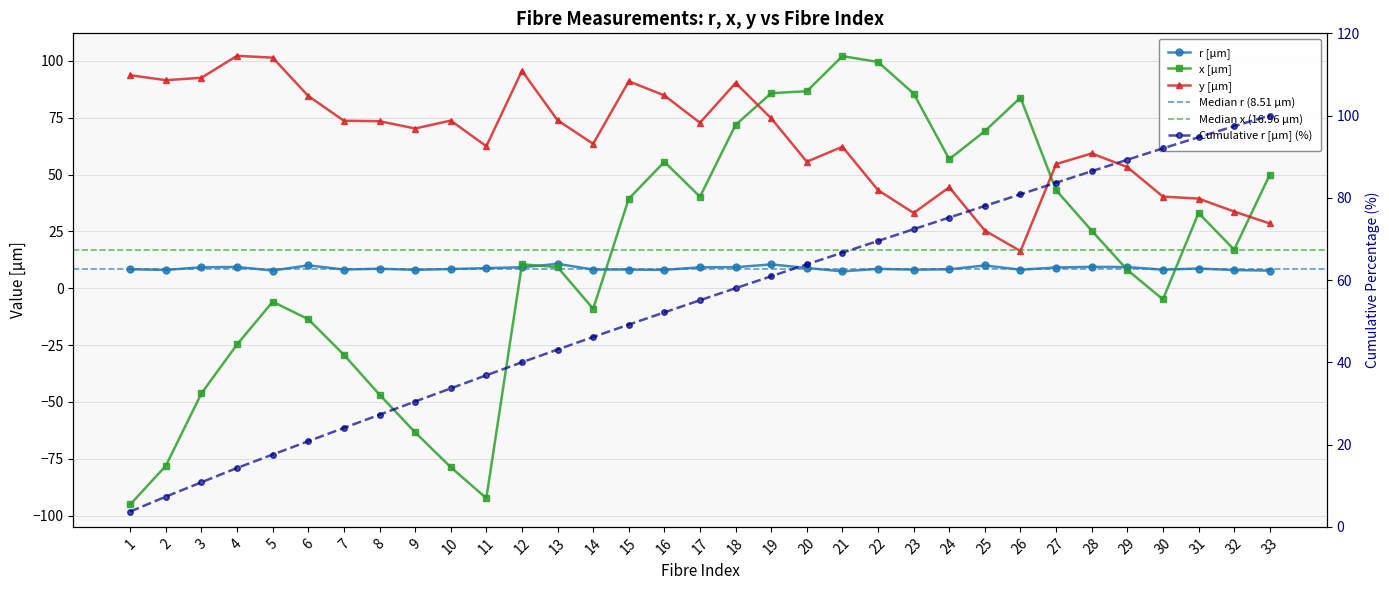

At which label is y [µm] closest to 59?

28